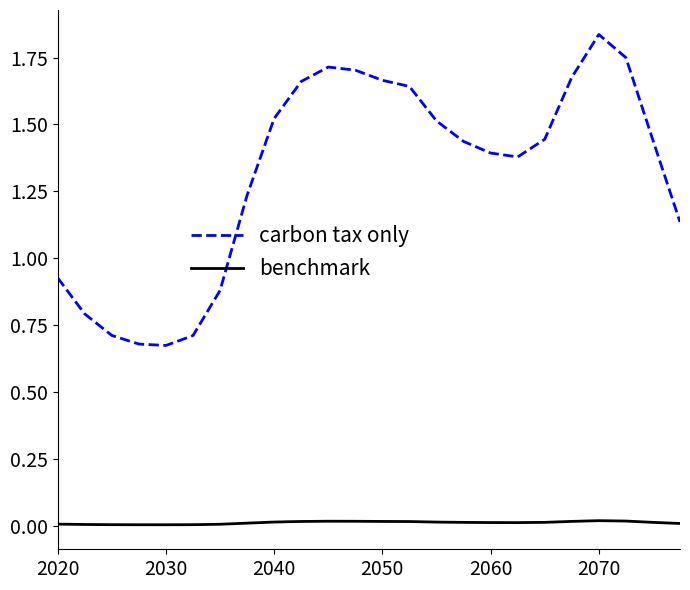

What is the sum of all benchmark values?

0.3